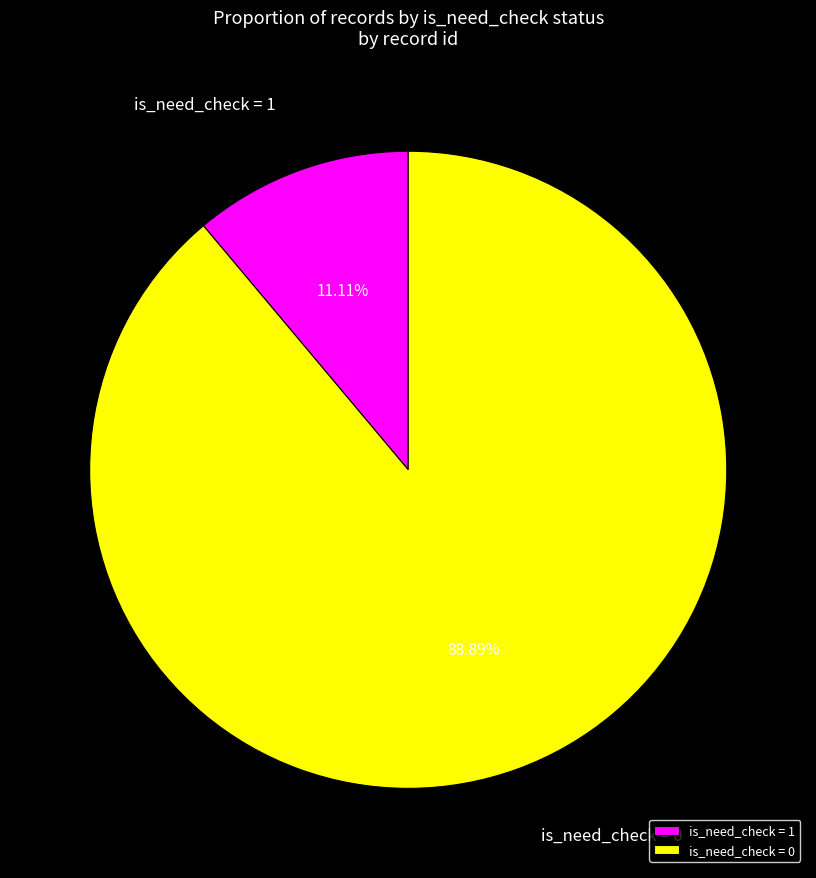

Count the number of slices in the pie.

9